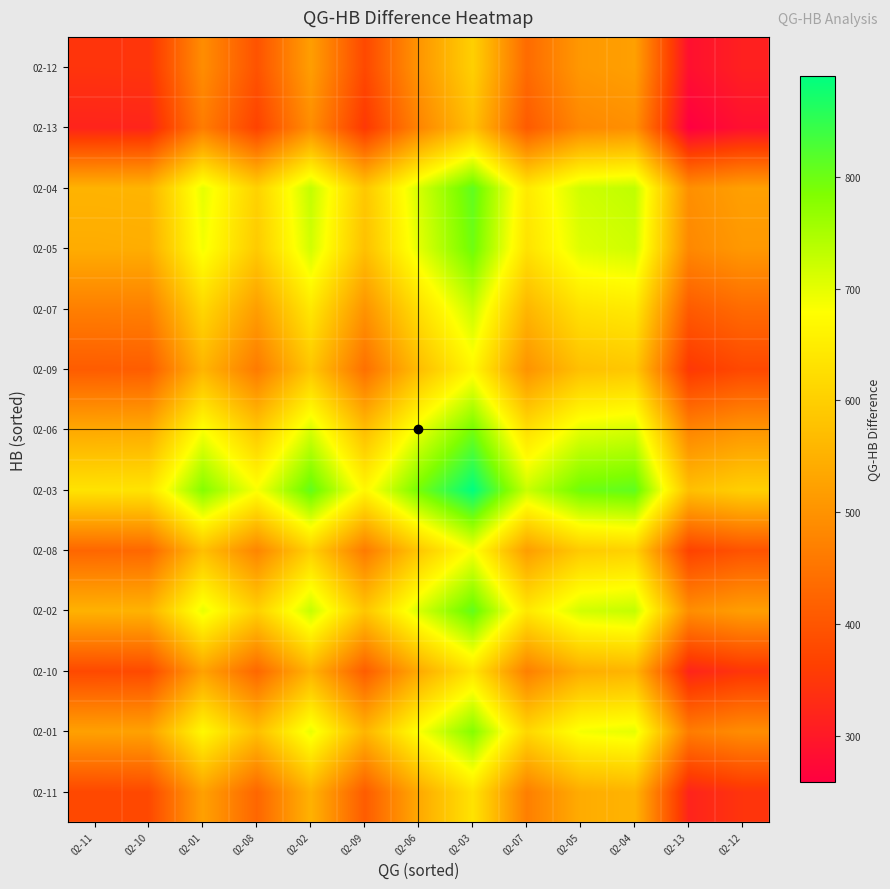

Count the number of data series in this chart.

13